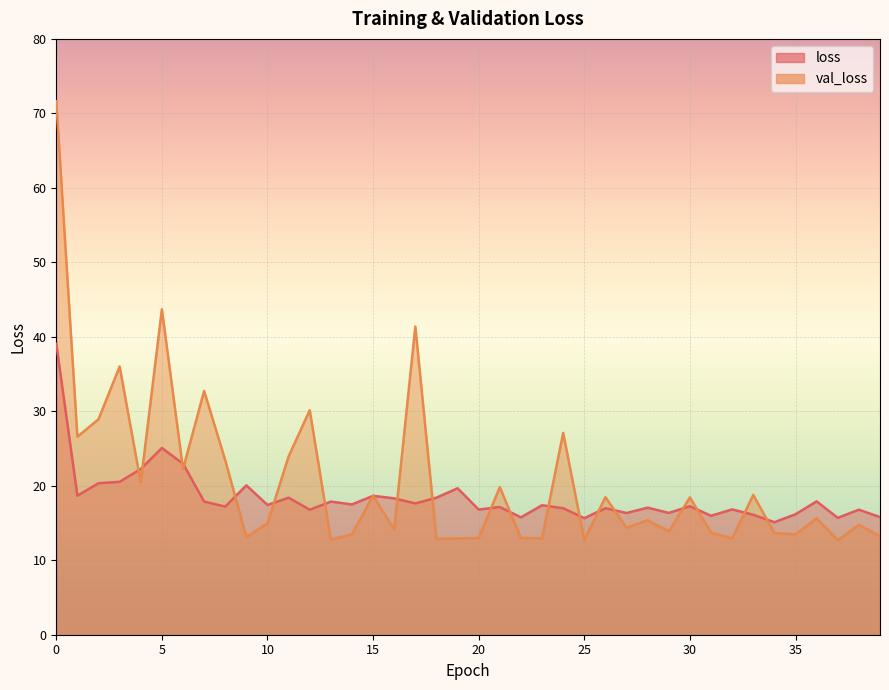

What is the difference between the maximum and minimum values in the loss series?

23.9